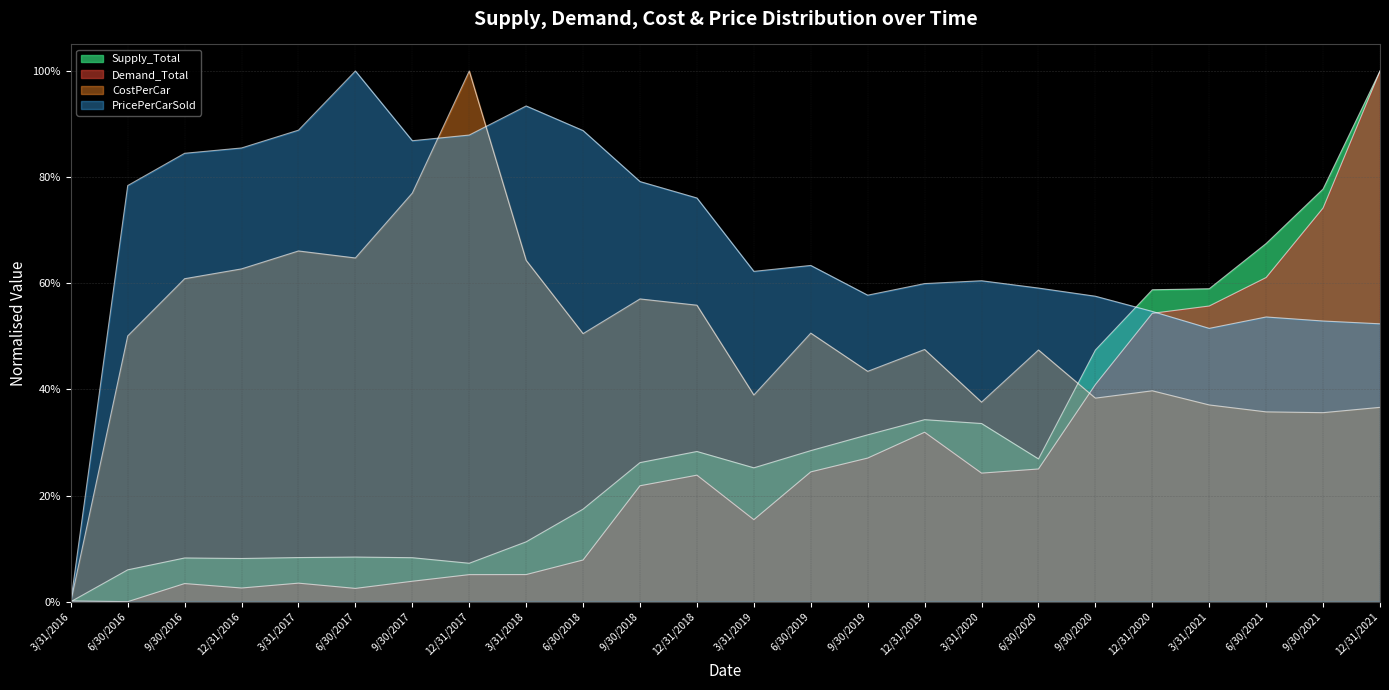

Between which two adjacent categories do Demand_Total and PricePerCarSold first intersect?

3/31/2016 and 6/30/2016